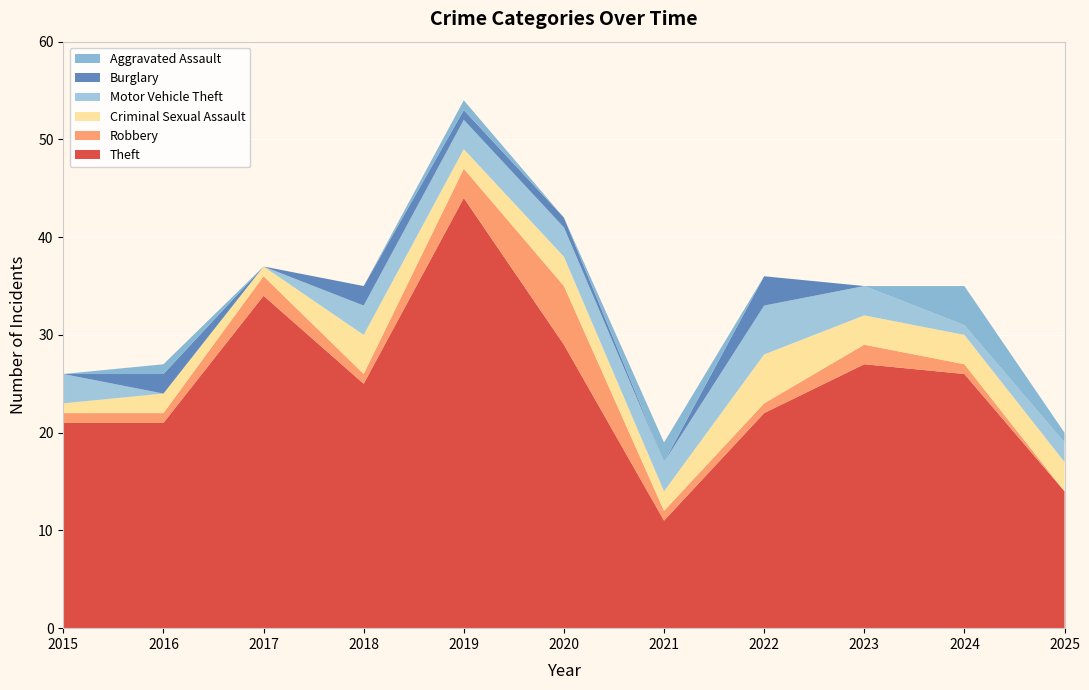

Reading left to right, list all the values displayed in this chart.

Theft: 2015=21	2016=21	2017=34	2018=25	2019=44	2020=29	2021=11	2022=22	2023=27	2024=26	2025=14
Robbery: 2015=1	2016=1	2017=2	2018=1	2019=3	2020=6	2021=1	2022=1	2023=2	2024=1	2025=0
Criminal Sexual Assault: 2015=1	2016=2	2017=1	2018=4	2019=2	2020=3	2021=2	2022=5	2023=3	2024=3	2025=3
Motor Vehicle Theft: 2015=3	2016=0	2017=0	2018=3	2019=3	2020=3	2021=3	2022=5	2023=3	2024=1	2025=2
Burglary: 2015=0	2016=2	2017=0	2018=2	2019=1	2020=1	2021=0	2022=3	2023=0	2024=0	2025=0
Aggravated Assault: 2015=0	2016=1	2017=0	2018=0	2019=1	2020=0	2021=2	2022=0	2023=0	2024=4	2025=1